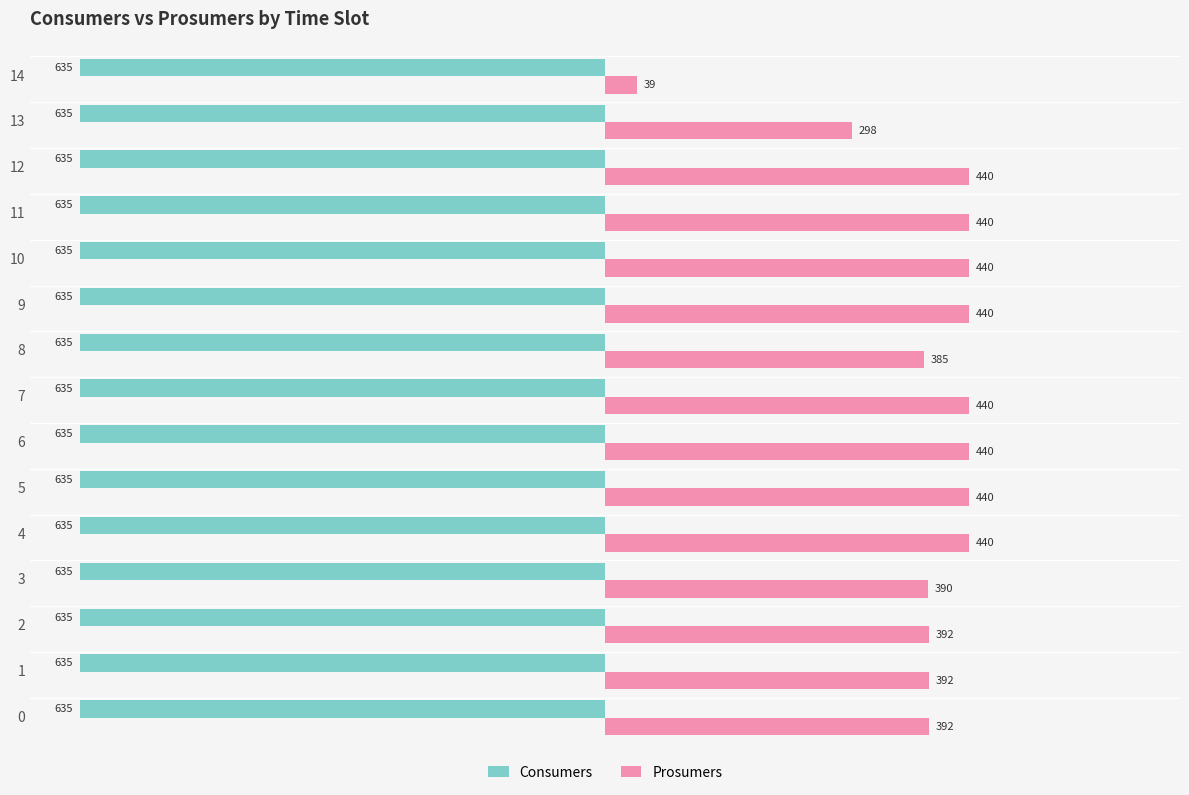

The value of Prosumers at 12 is 169. True or false?

False